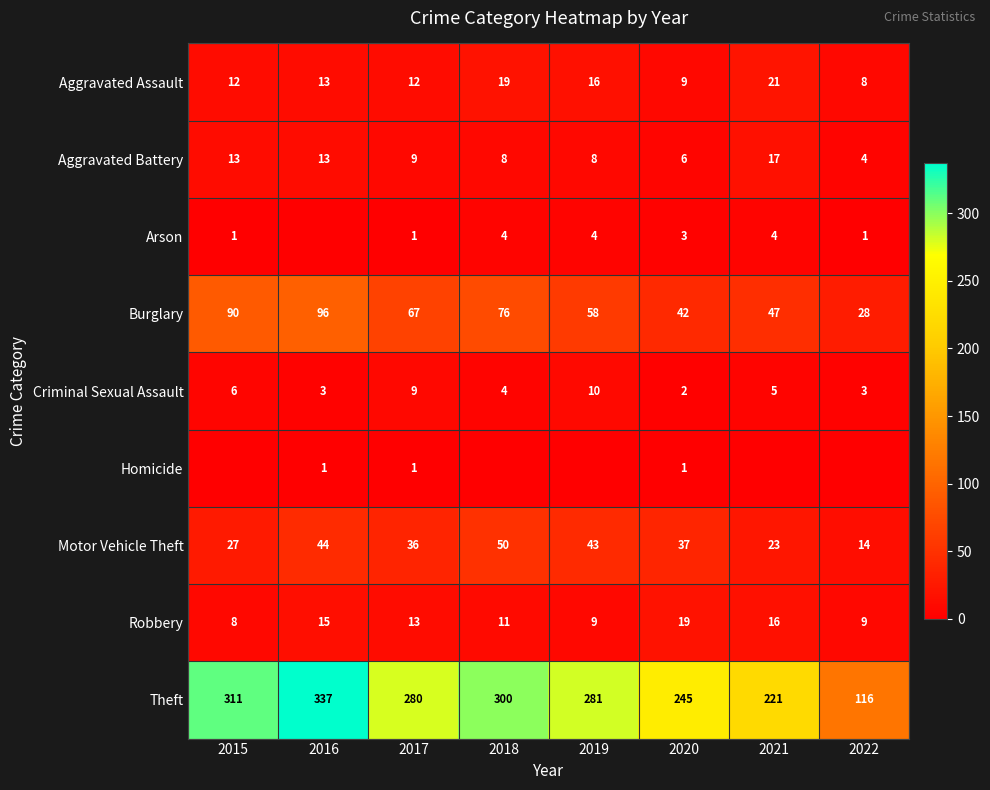

Is the value of Aggravated Assault at 2015 greater than the value of Aggravated Battery at 2018?

Yes